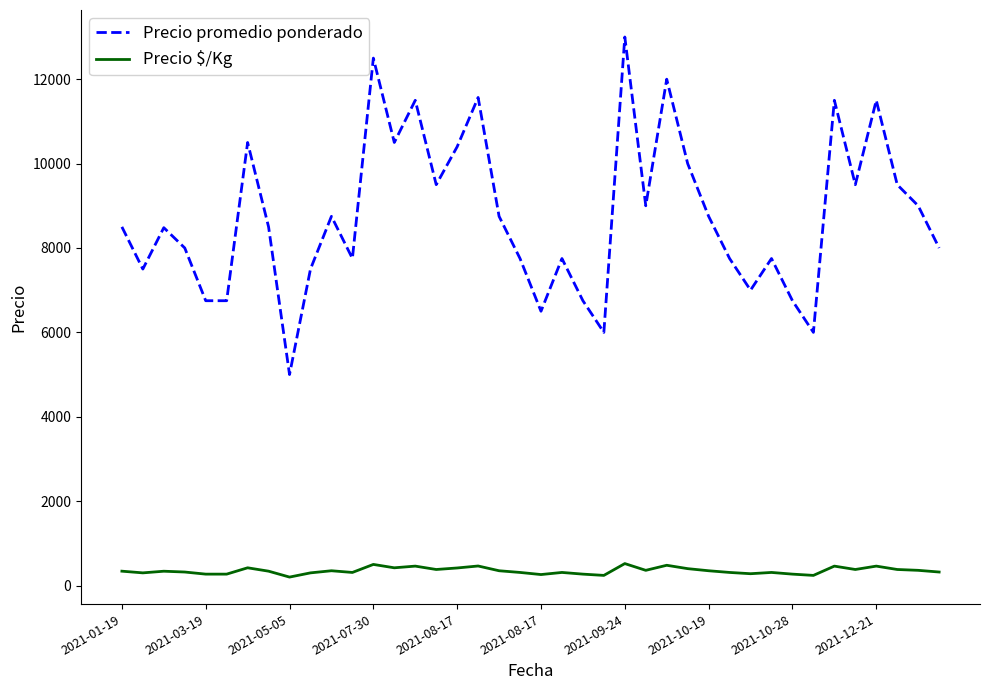

What is the sum of all Precio promedio ponderado values?

350450